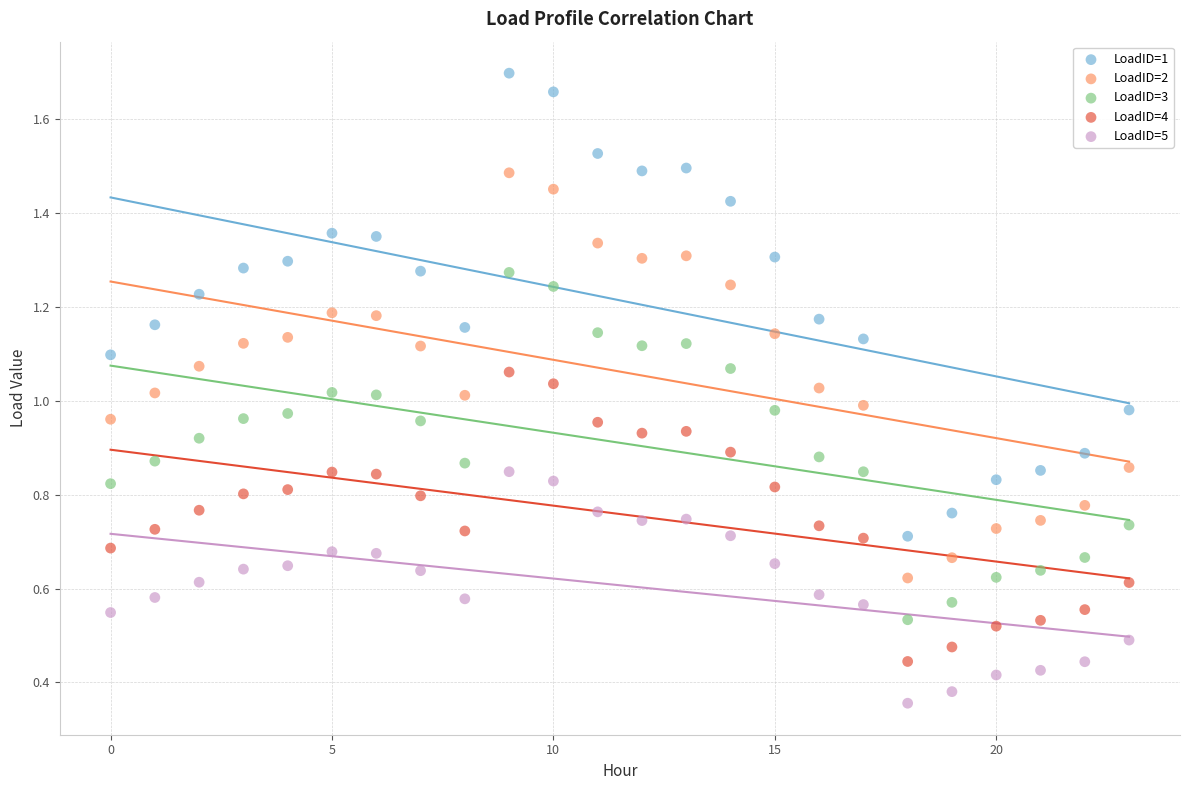

Which series contains the lowest Y value?

LoadID=5